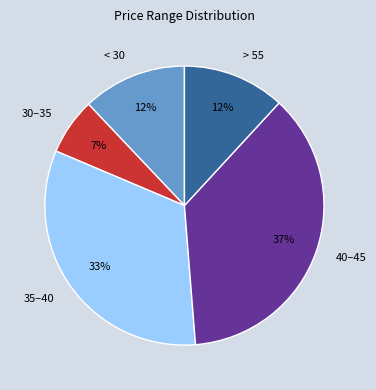

Which category has the biggest portion of the pie?

40–45